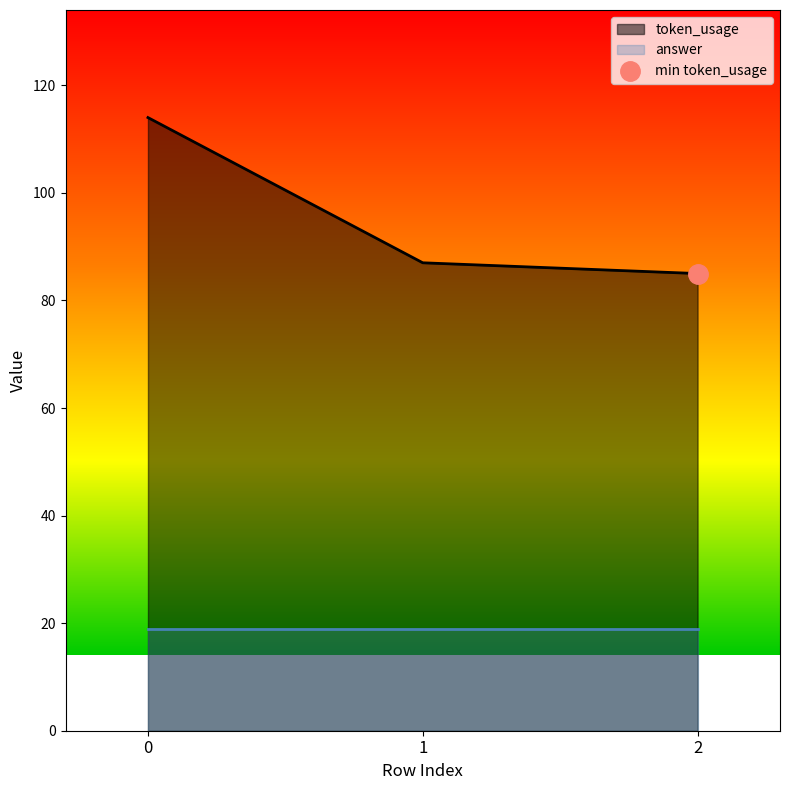

Reading left to right, list all the values displayed in this chart.

0=114	1=87	2=85